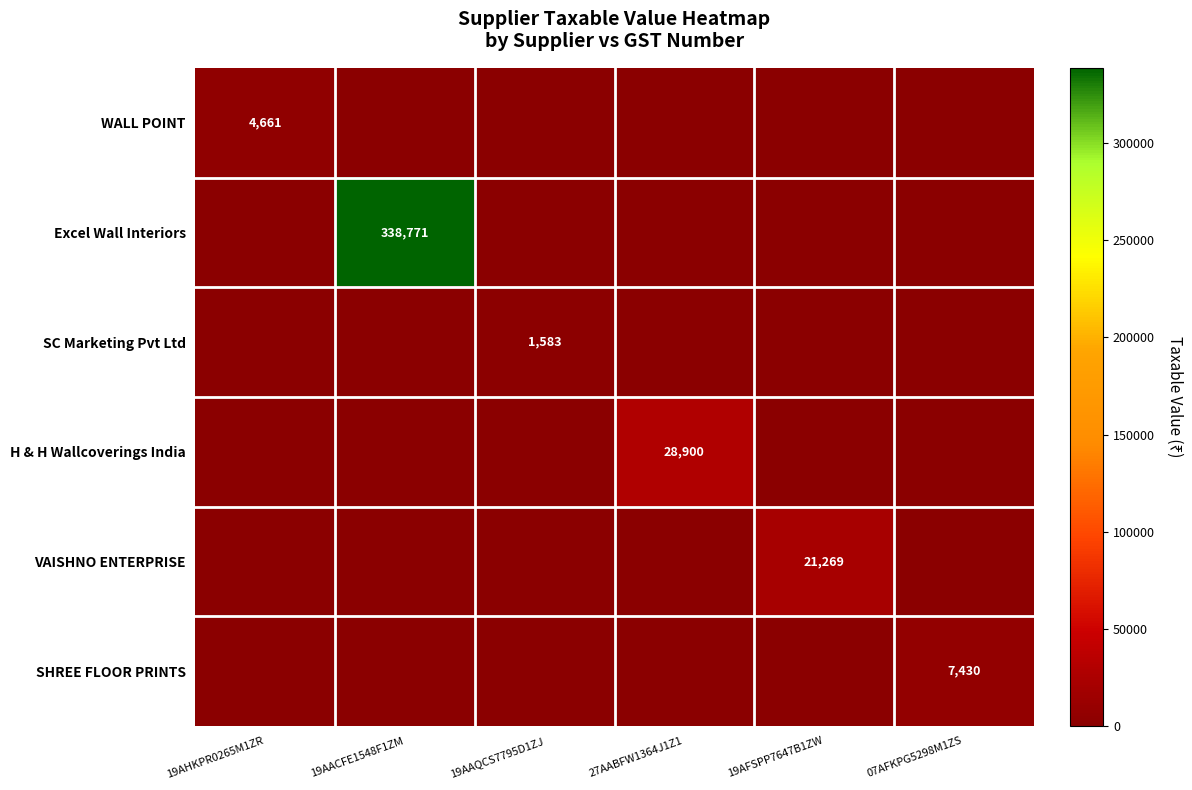

Which series changed the most between 19AHKPR0265M1ZR and 19AAQCS7795D1ZJ?

WALL POINT